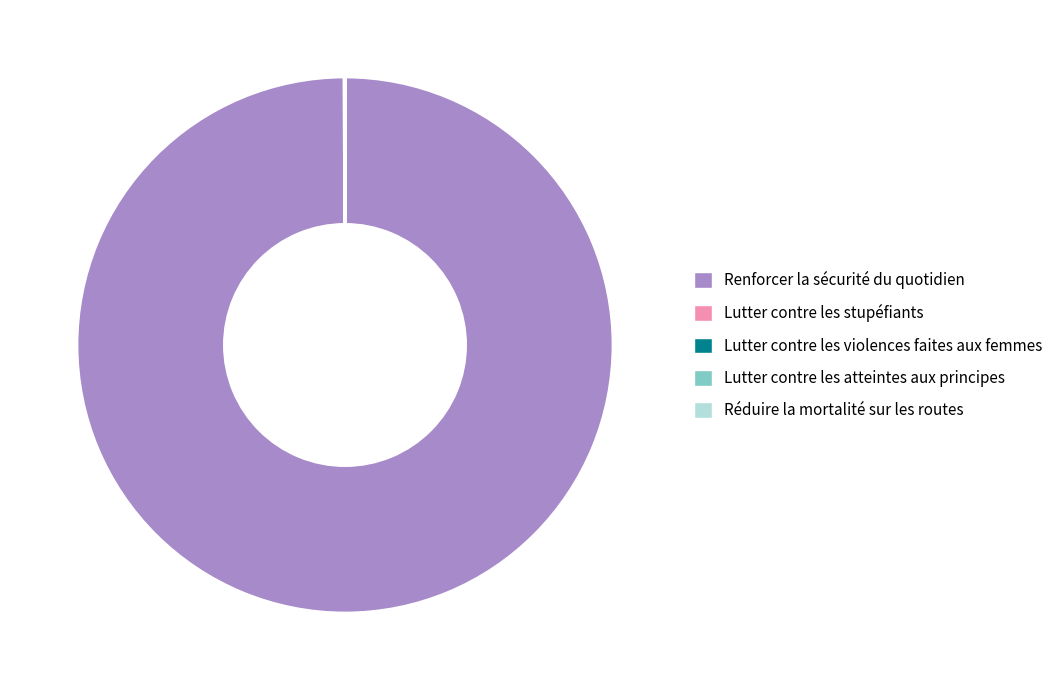

What is the majority slice?

Renforcer la sécurité du quotidien